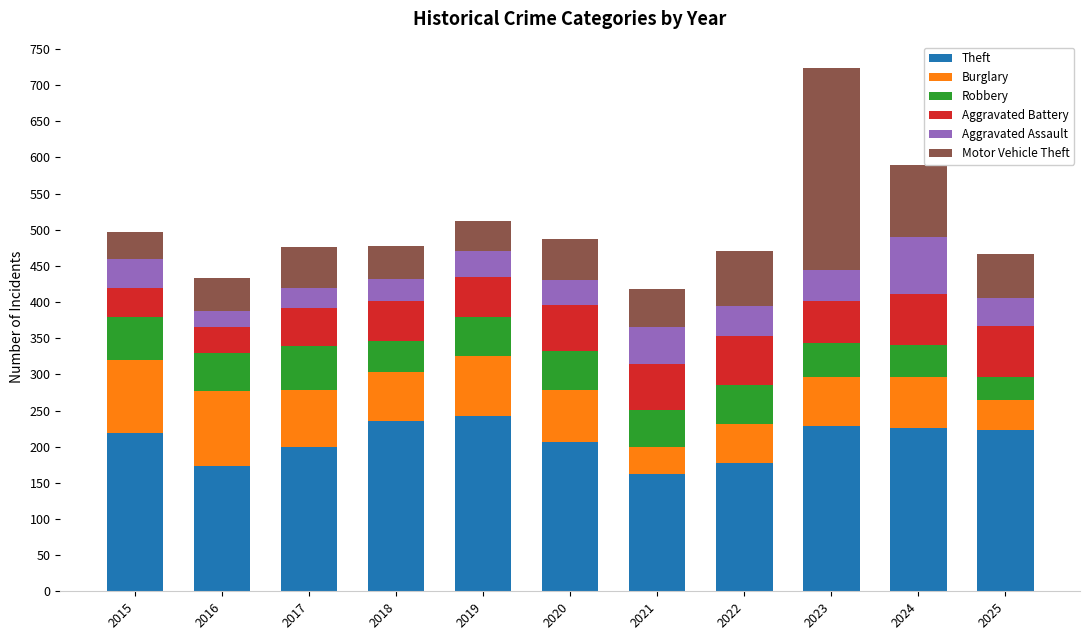

What are all the series names shown in the legend?

Theft, Burglary, Robbery, Aggravated Battery, Aggravated Assault, Motor Vehicle Theft